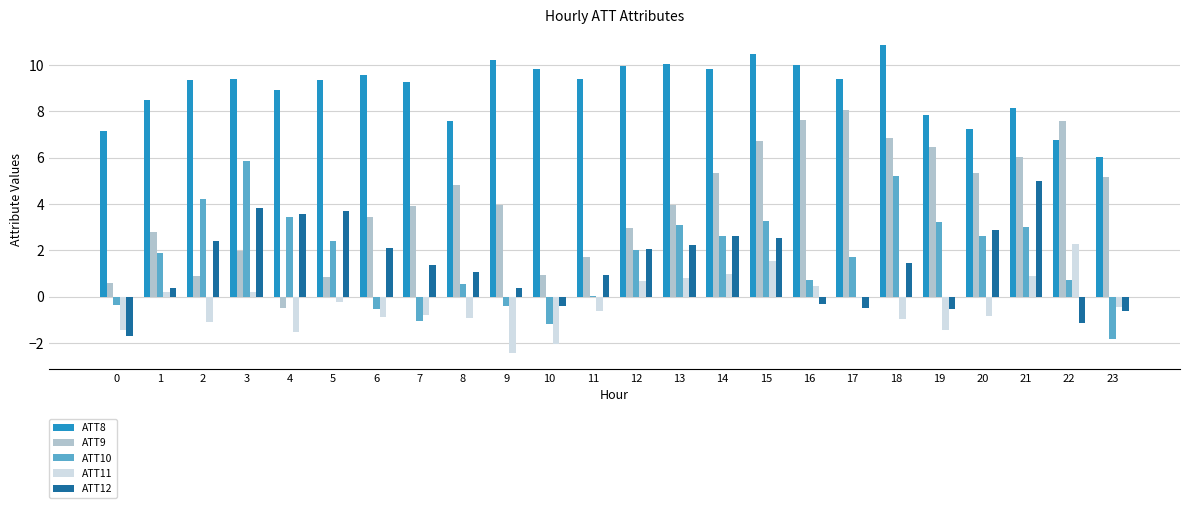

Which series changed the most between 11 and 21?

ATT9